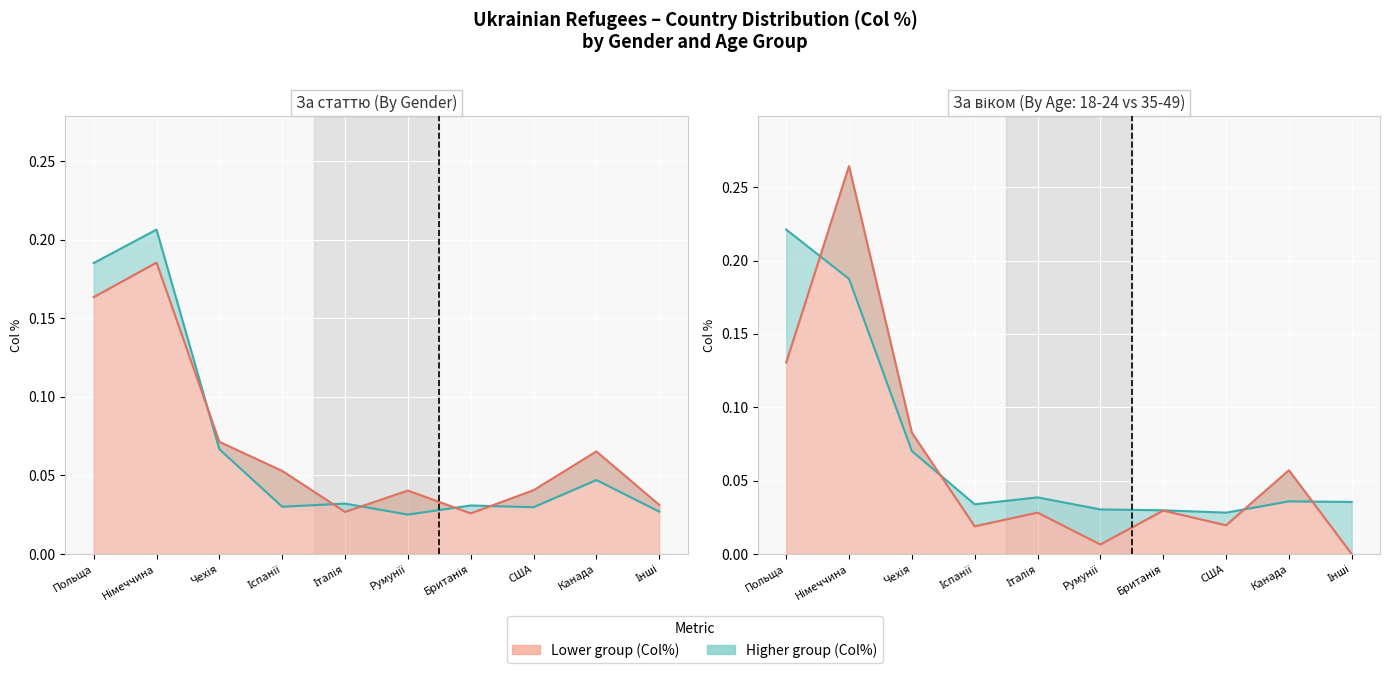

What is the total value across all series at Іспанії?

0.1